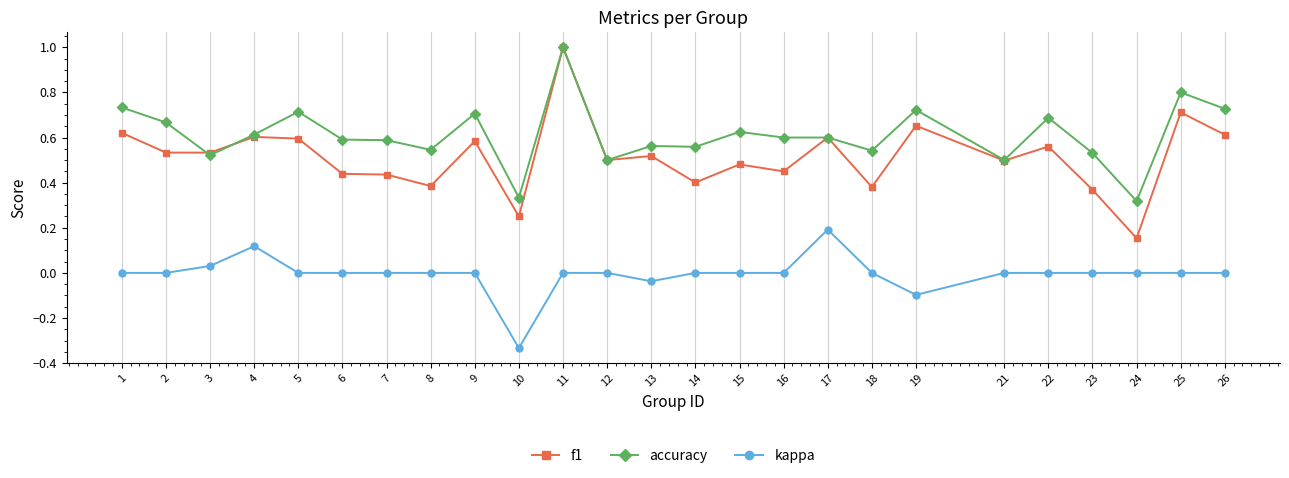

True or false: accuracy has more than 1 interior local peaks.

True